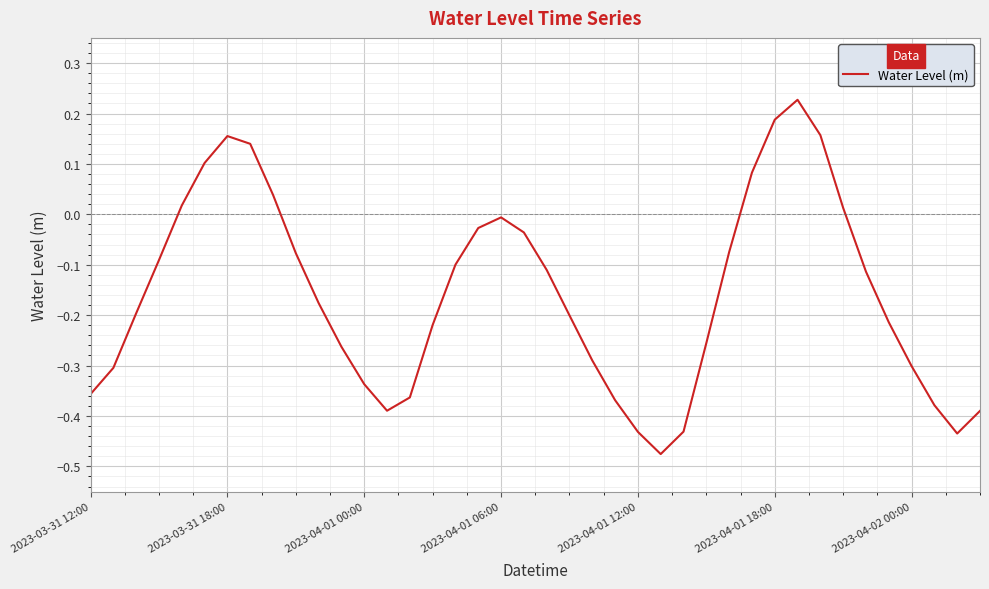

How many lines are shown in the chart?

1